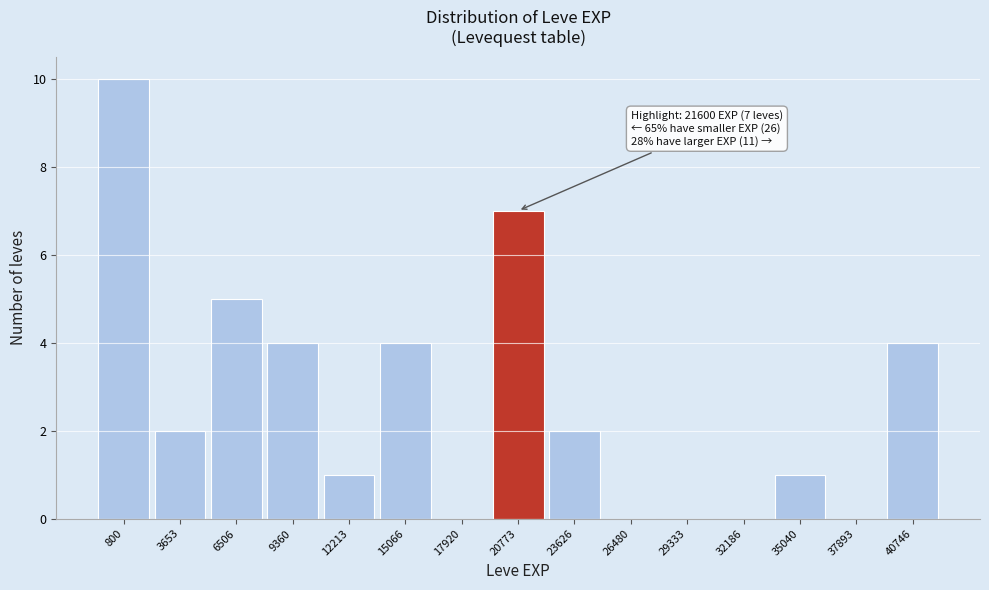

Reading left to right, extract all data points from this chart.

800=10	3653=2	6506=5	9360=4	12213=1	15066=4	17920=0	20773=7	23626=2	26480=0	29333=0	32186=0	35040=1	37893=0	40746=4